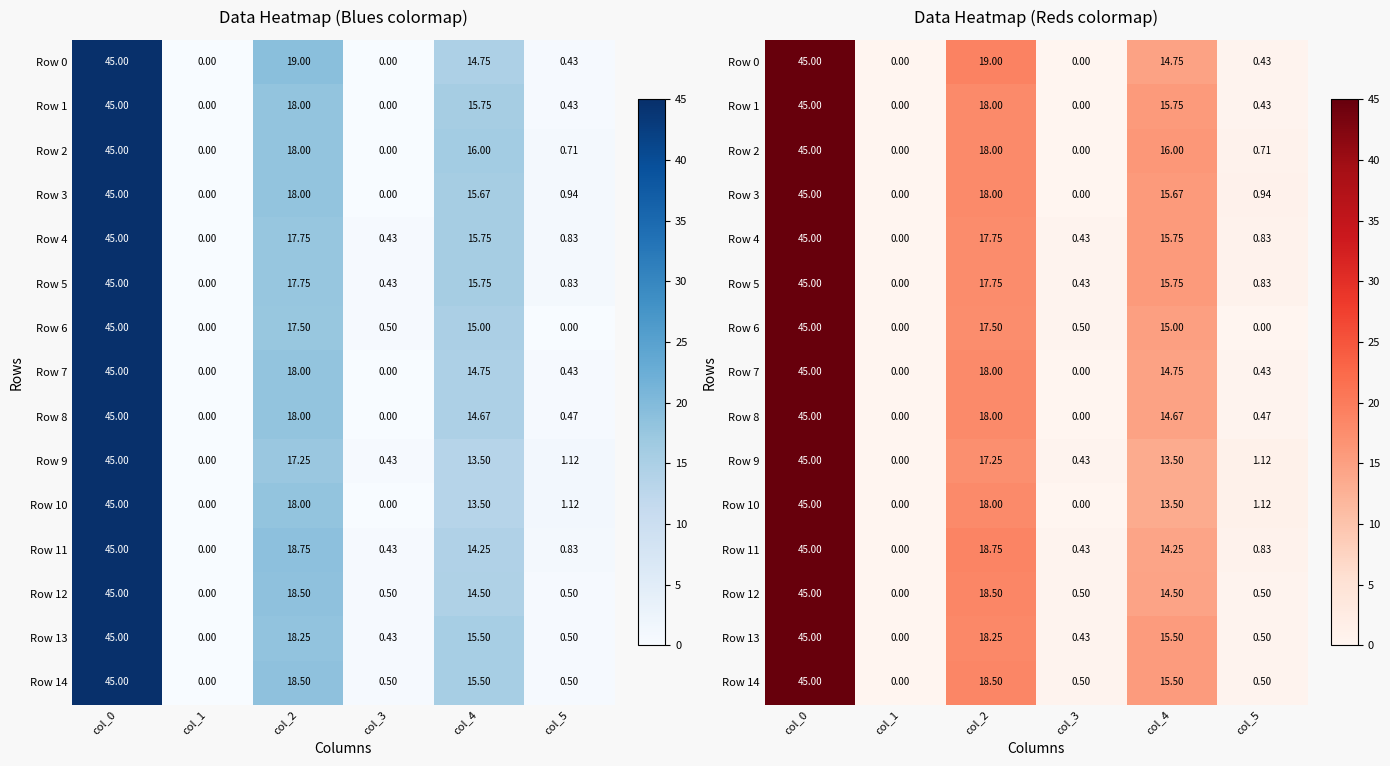

At which label does Row 6 reach its minimum?

col_1